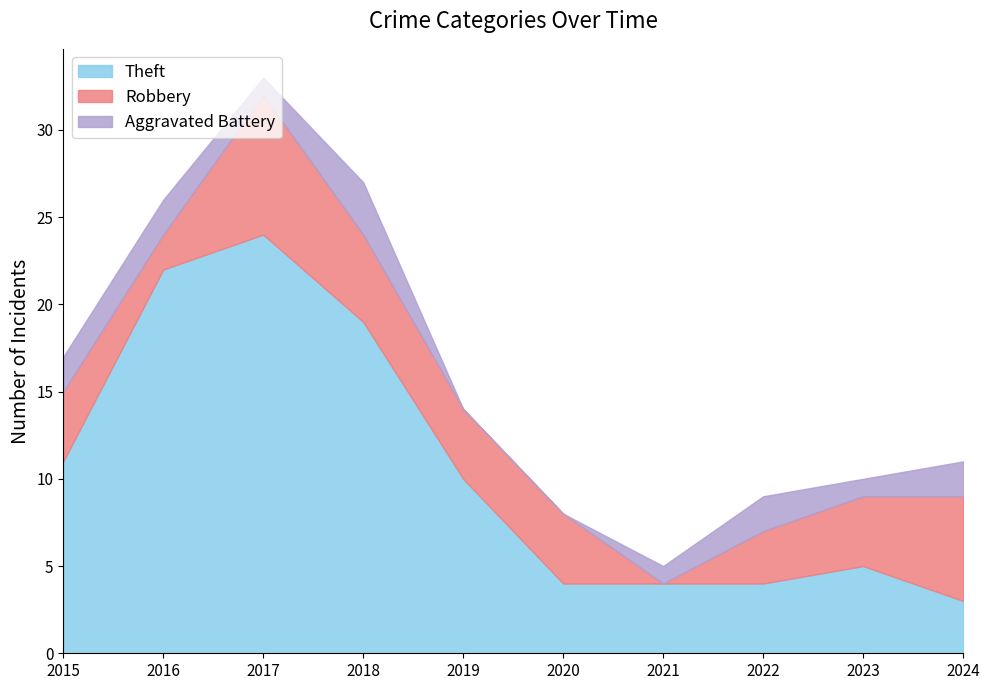

How many times do Theft and Robbery cross each other?

1